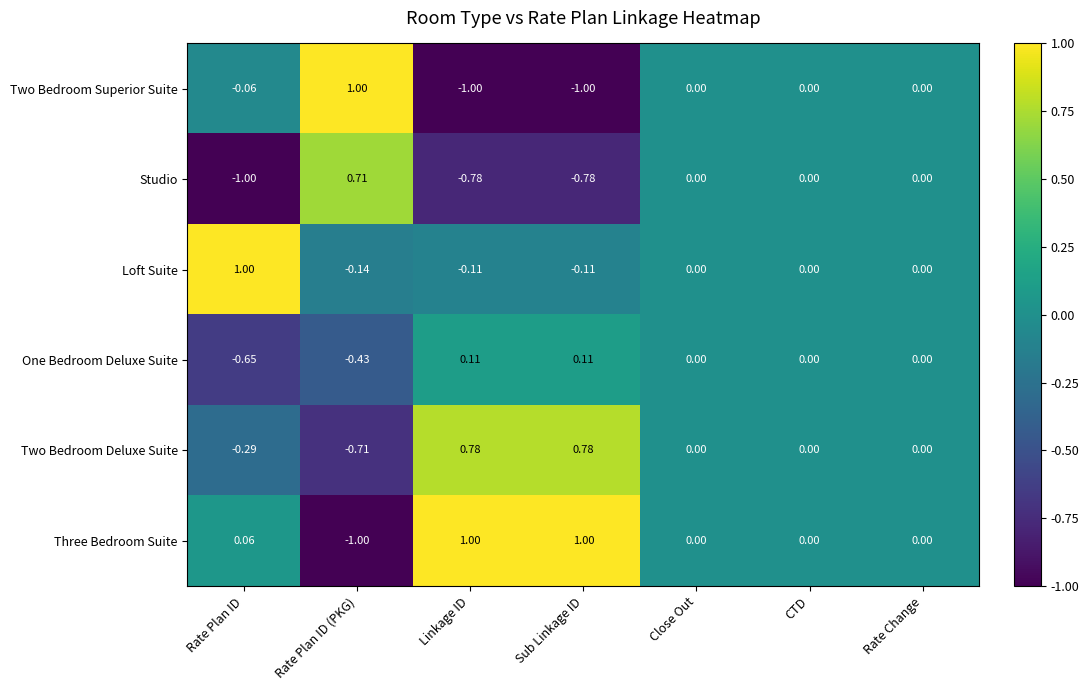

Which category has the lowest value in the Two Bedroom Deluxe Suite series?

Rate Plan ID (PKG)